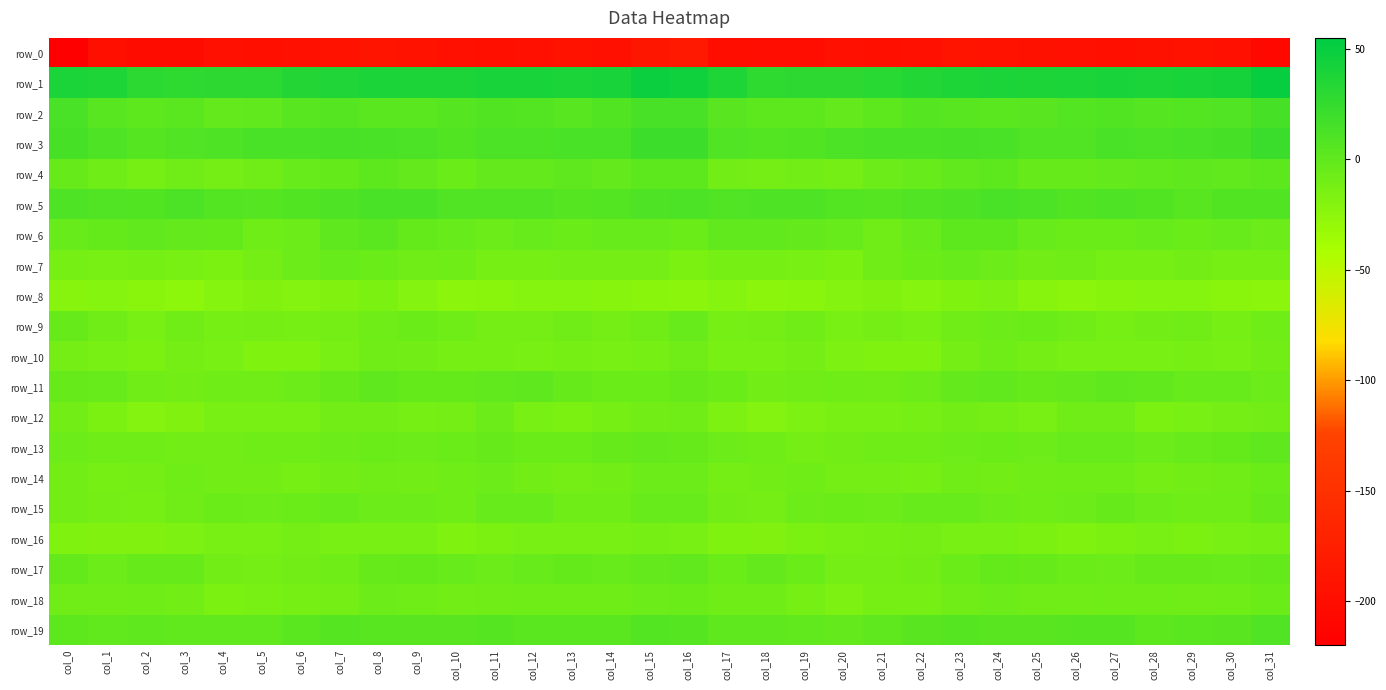

What is the difference between the row_2 values at col_7 and col_20?

8.1